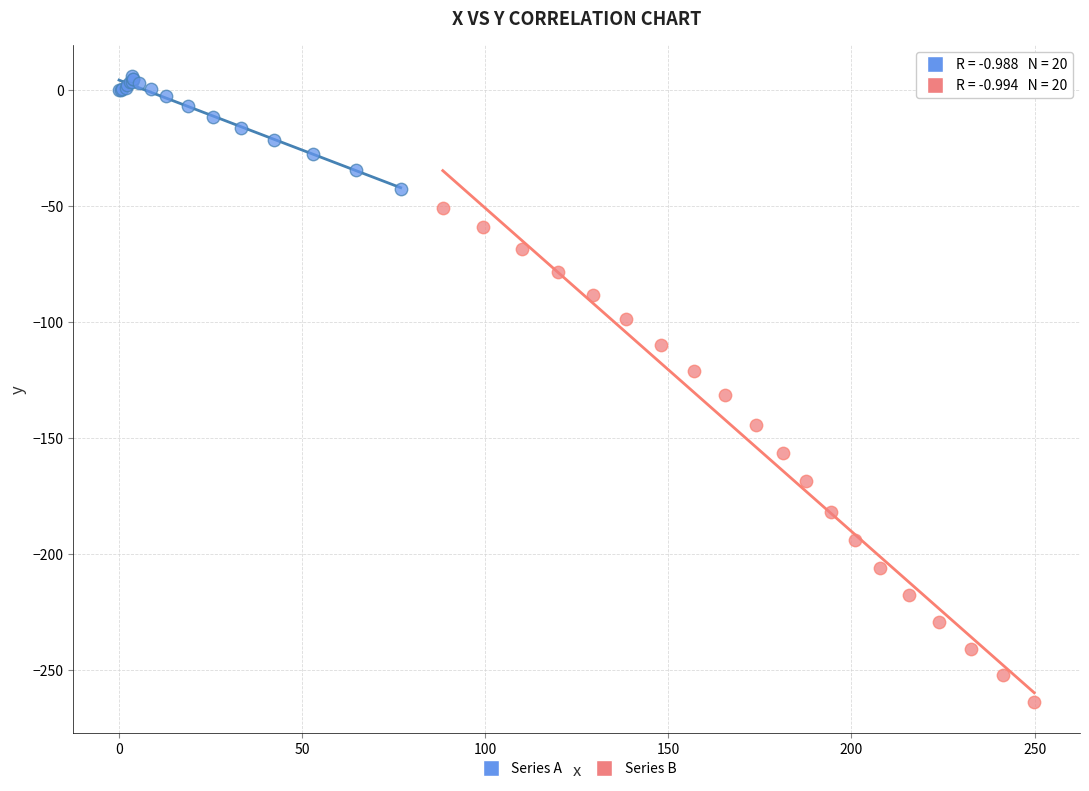

Which series reaches the maximum Y coordinate?

Series A